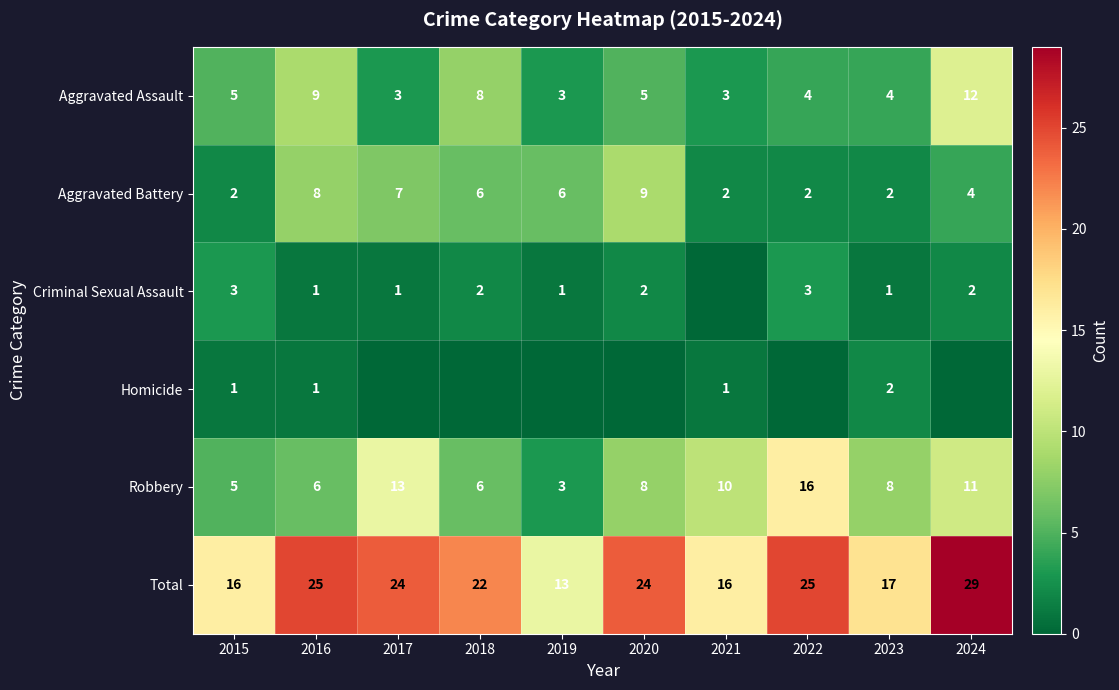

Is the value of Homicide at 2023 greater than the value of Robbery at 2021?

No